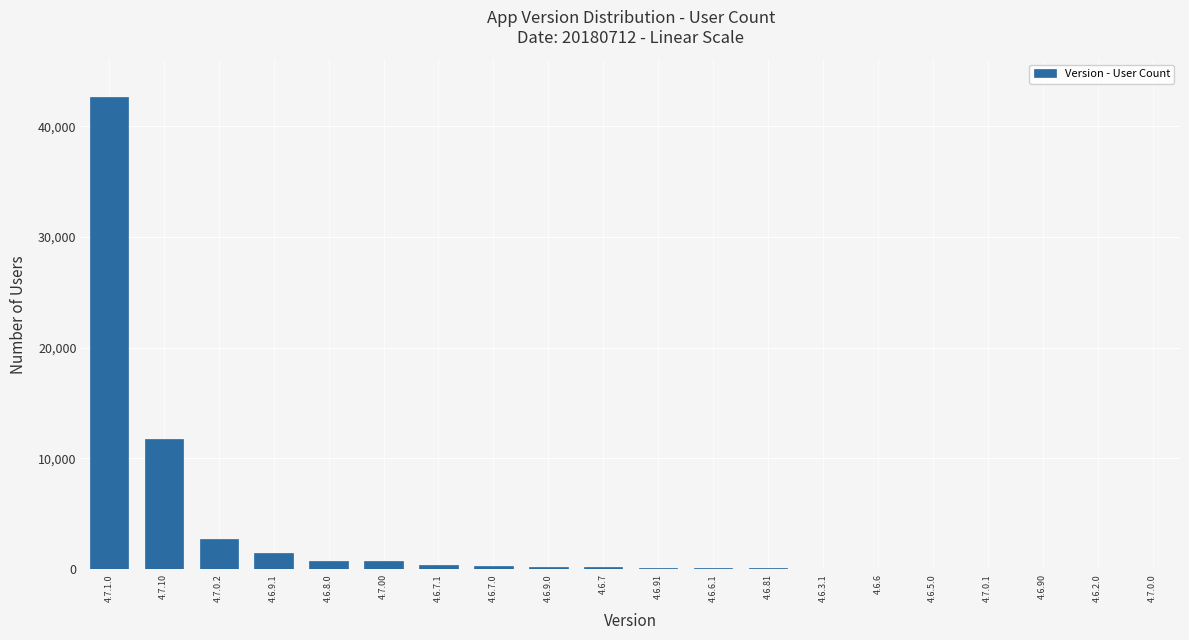

How many data points does each series have?

20